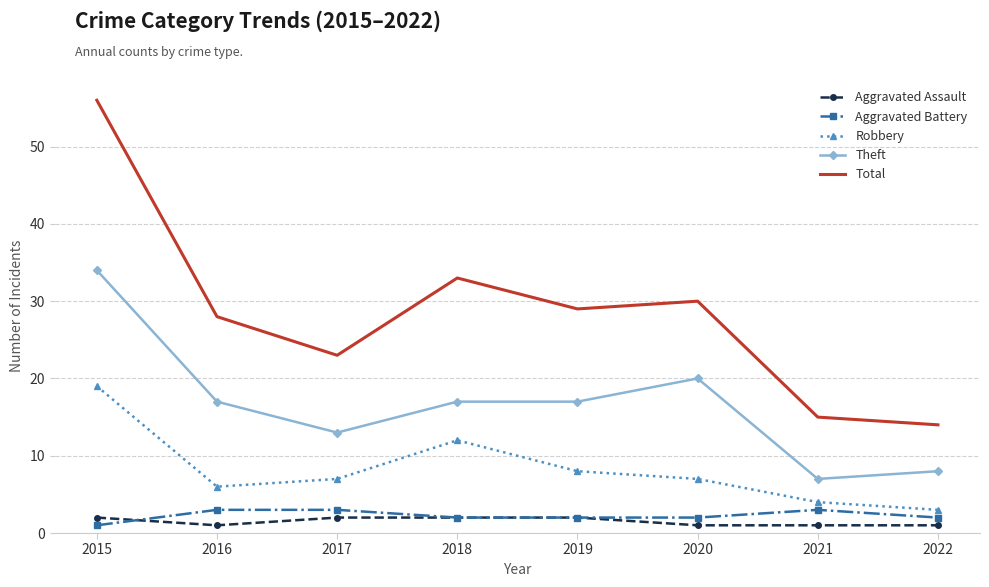

The value of Aggravated Battery at 2017 is 5. True or false?

False